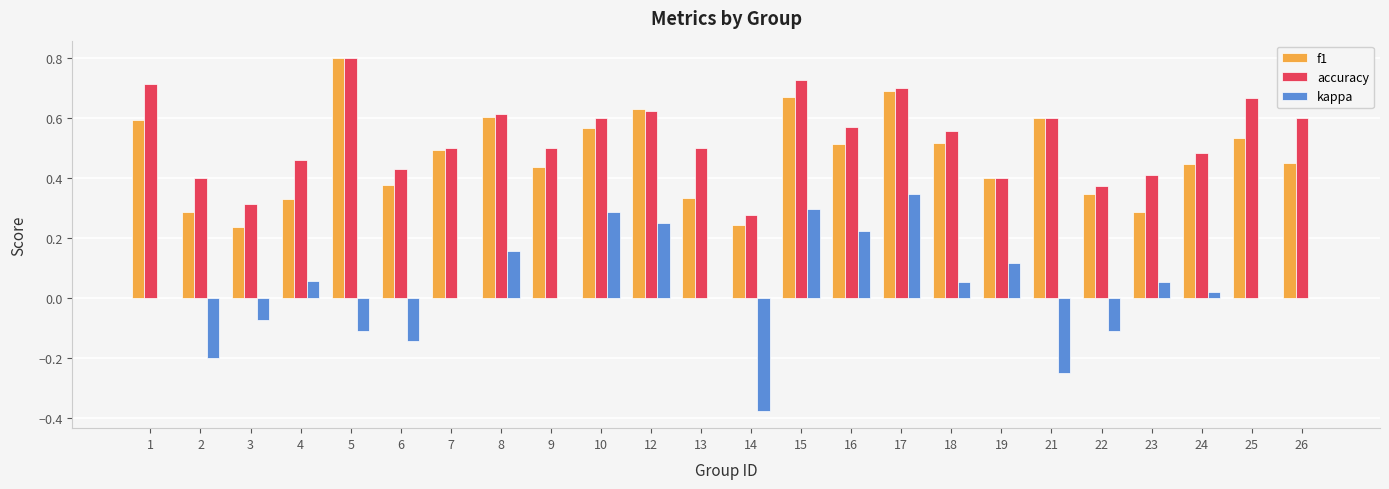

How many categories are shown in the chart?

24